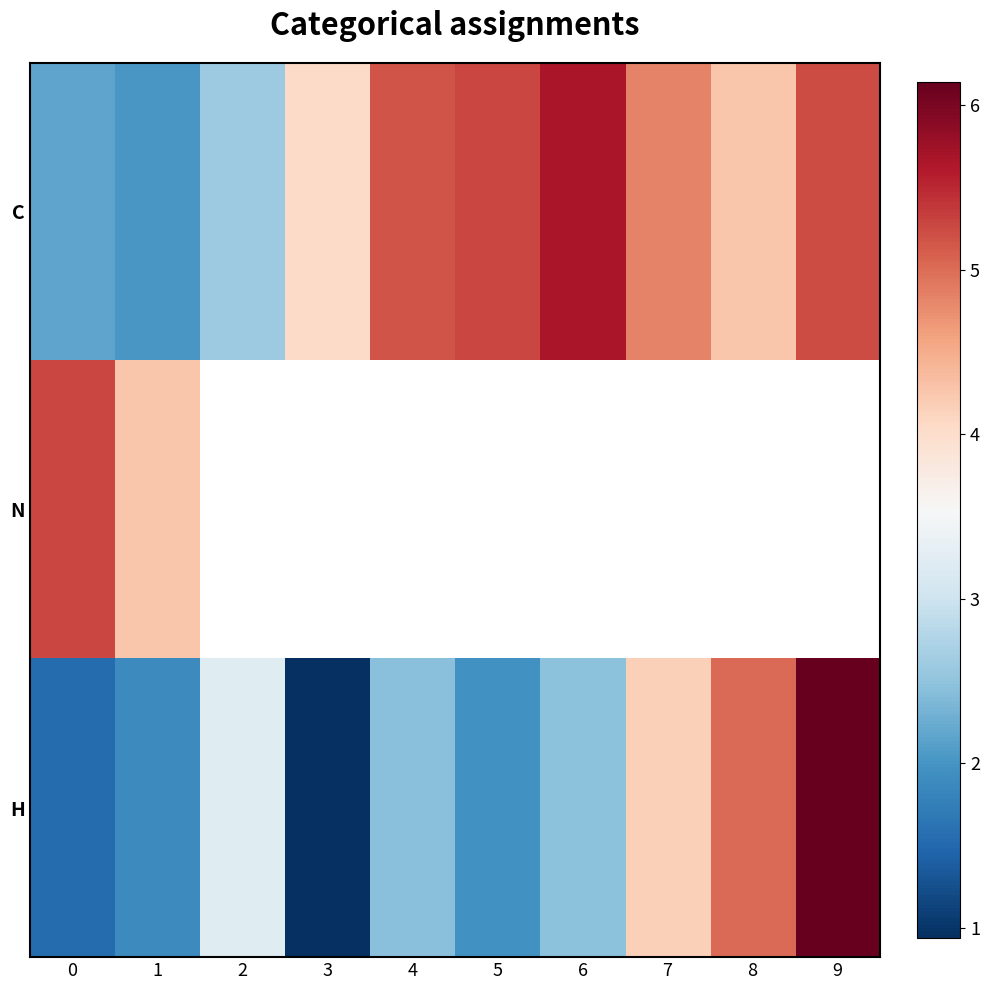

Which series has the largest total across all categories?

C